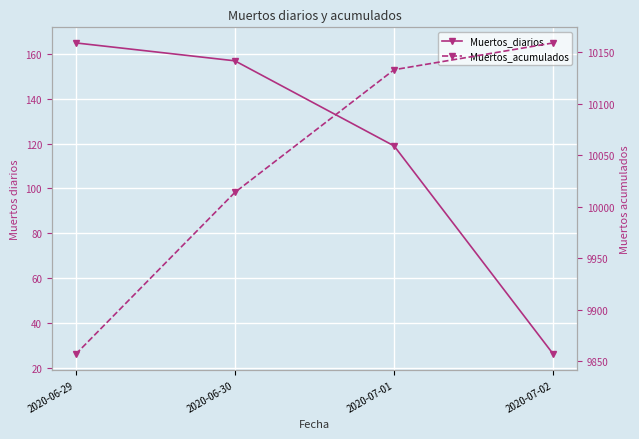

Rank the series at 2020-06-30 from highest to lowest value.

Muertos_acumulados, Muertos_diarios